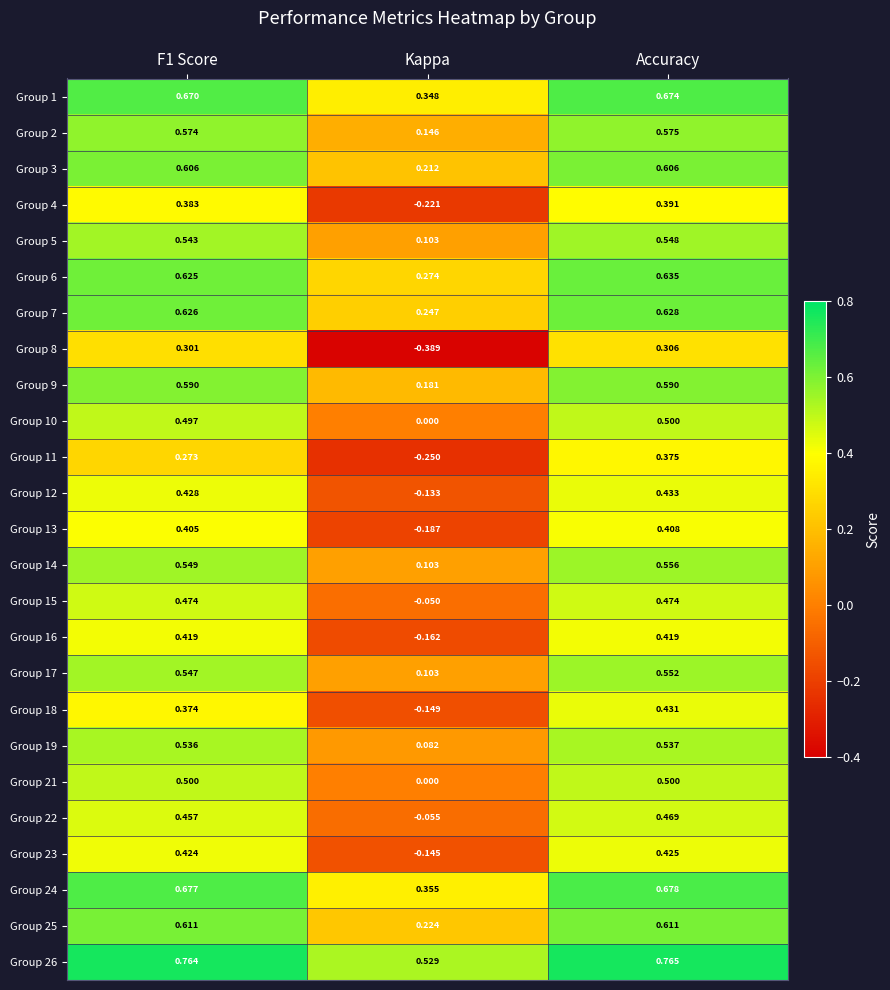

At which category is the sum across all series the highest?

Accuracy